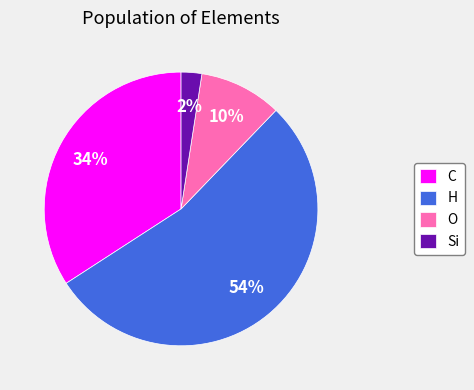

Does Si account for over 50% of the chart?

No